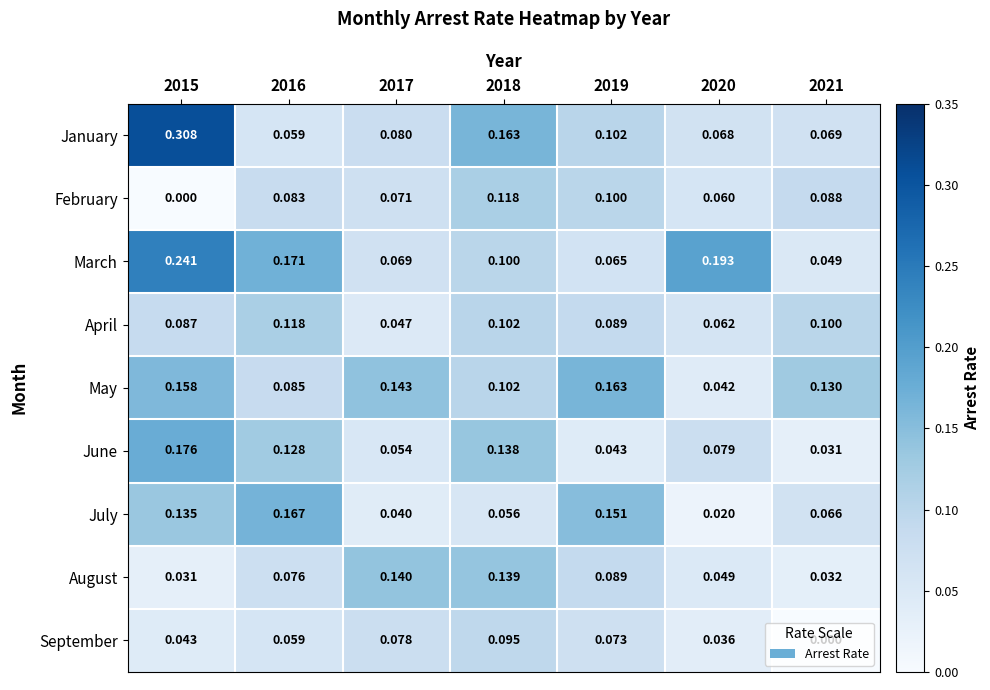

Which series has the largest range (max minus min)?

January